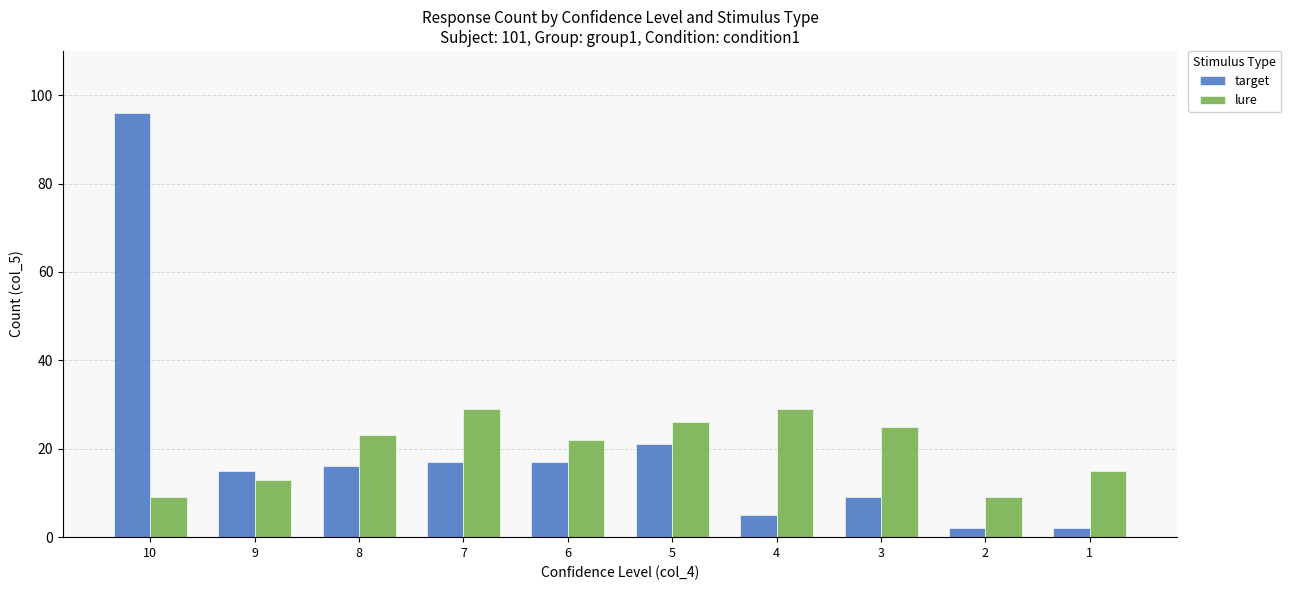

What is the difference between the second highest and second lowest values in the lure series?

20